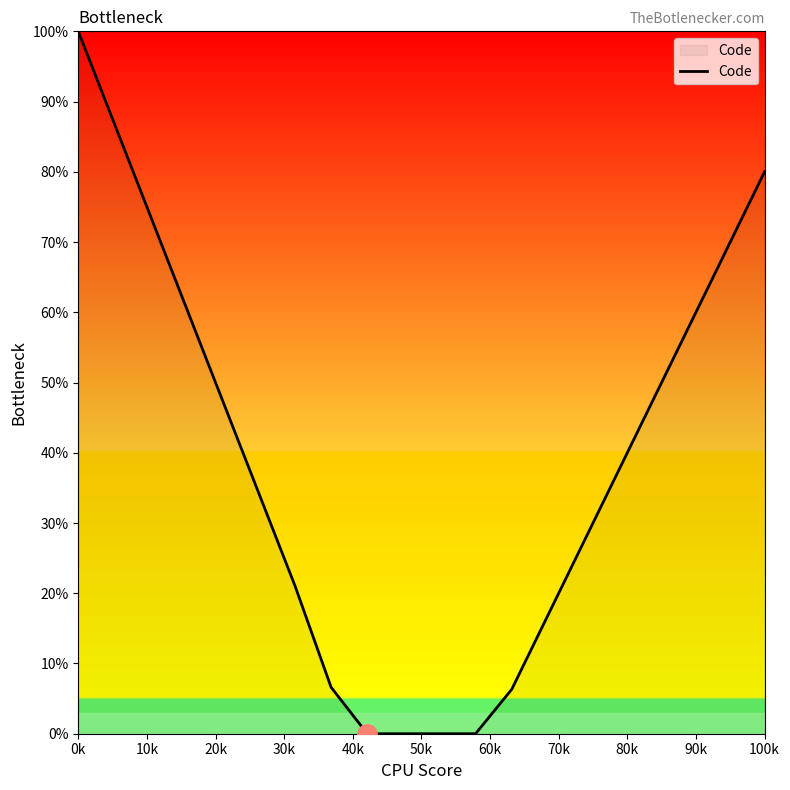

What is the difference between the maximum and minimum values?

100.0